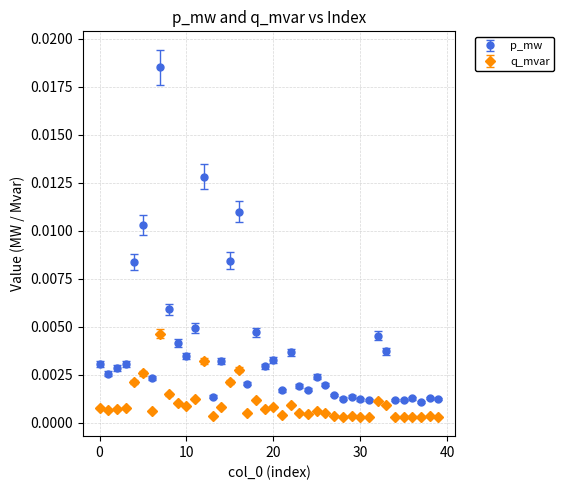

Which series has the largest range (max minus min)?

p_mw